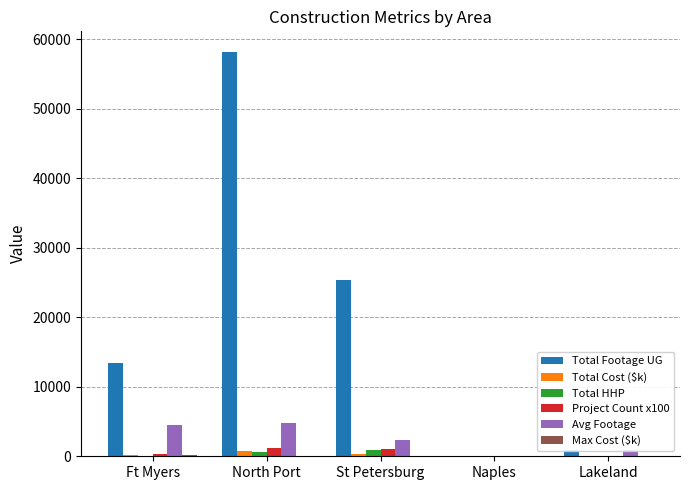

What is the maximum value shown in the chart?

58202.0